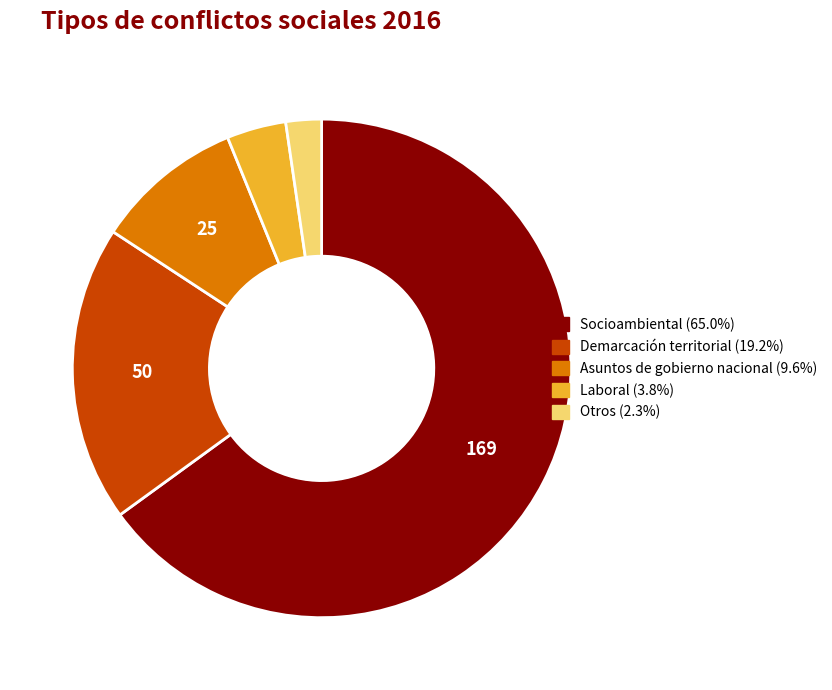

How many slices are in this pie chart?

5